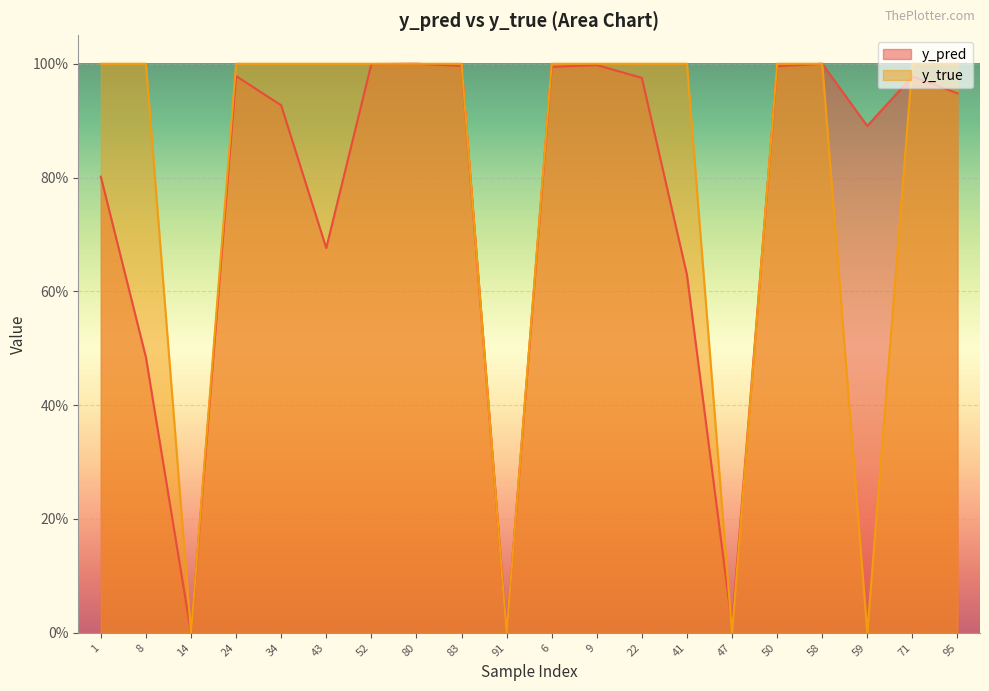

Reading left to right, extract all data points from this chart.

y_pred: 1=0.8	8=0.5	14=0.0	24=1.0	34=0.9	43=0.7	52=1.0	80=1.0	83=1.0	91=0.0	6=1.0	9=1.0	22=1.0	41=0.6	47=0.0	50=1.0	58=1.0	59=0.9	71=1.0	95=0.9
y_true: 1=1.0	8=1.0	14=0.0	24=1.0	34=1.0	43=1.0	52=1.0	80=1.0	83=1.0	91=0.0	6=1.0	9=1.0	22=1.0	41=1.0	47=0.0	50=1.0	58=1.0	59=0.0	71=1.0	95=1.0